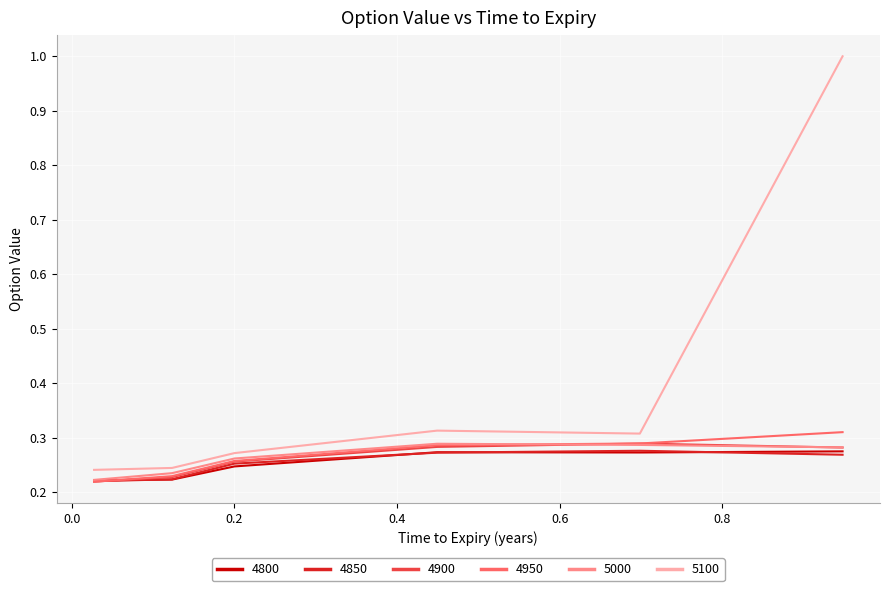

True or false: 5100 and 4850 cross at least once.

False